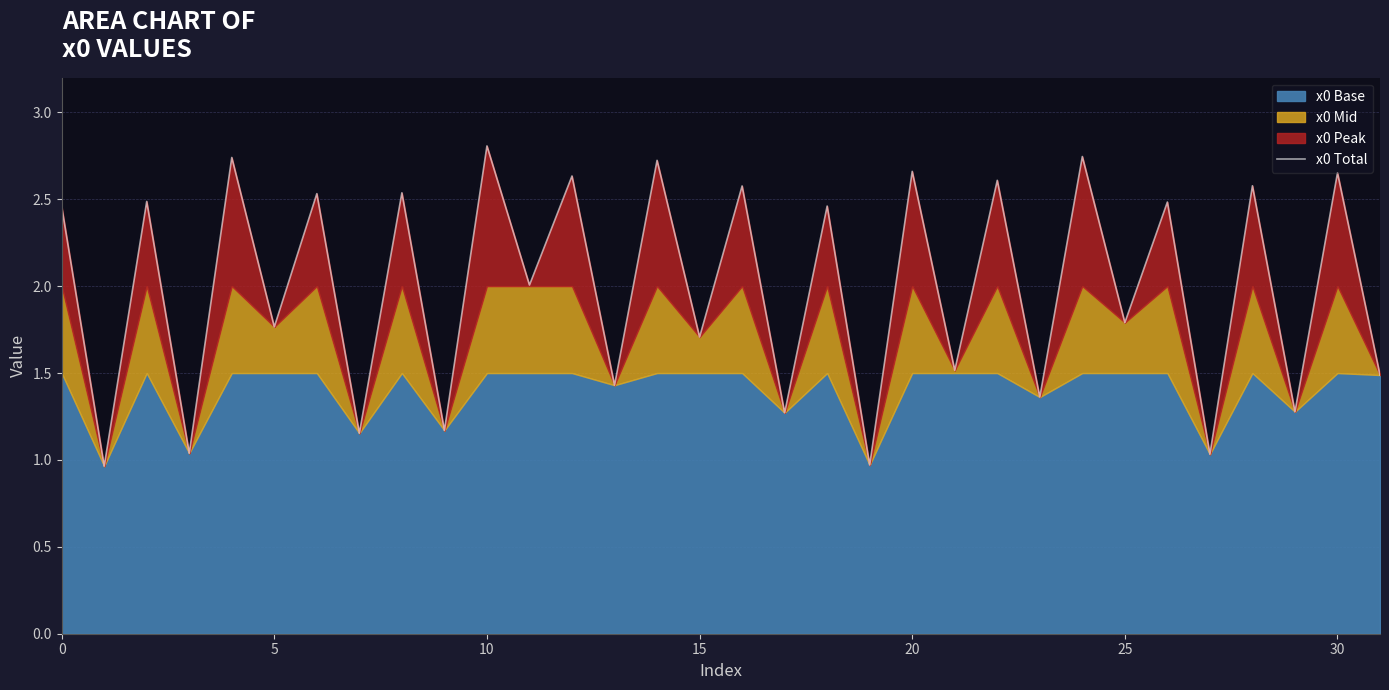

Does the chart have visible grid lines?

Yes